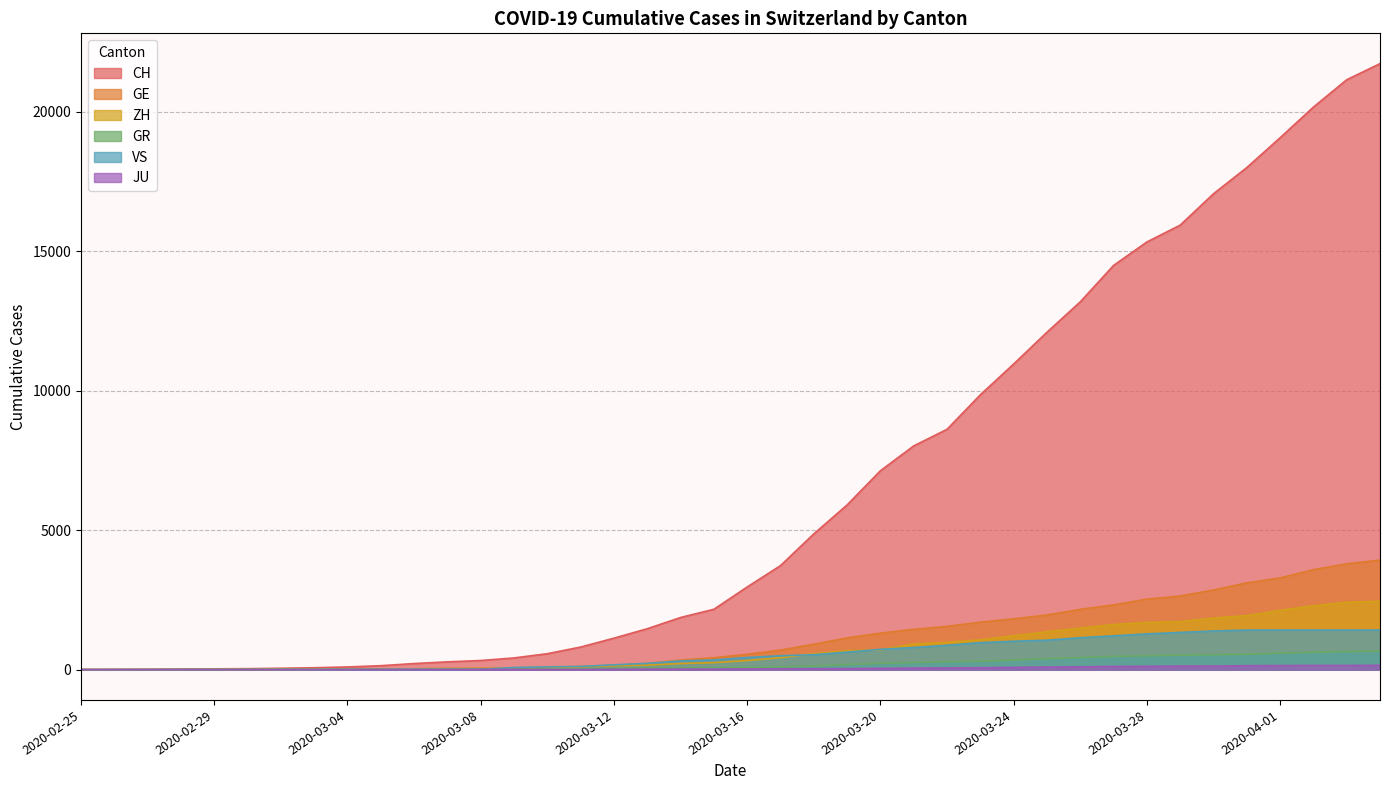

What is the value of the GE point at the 7th from the left?

10